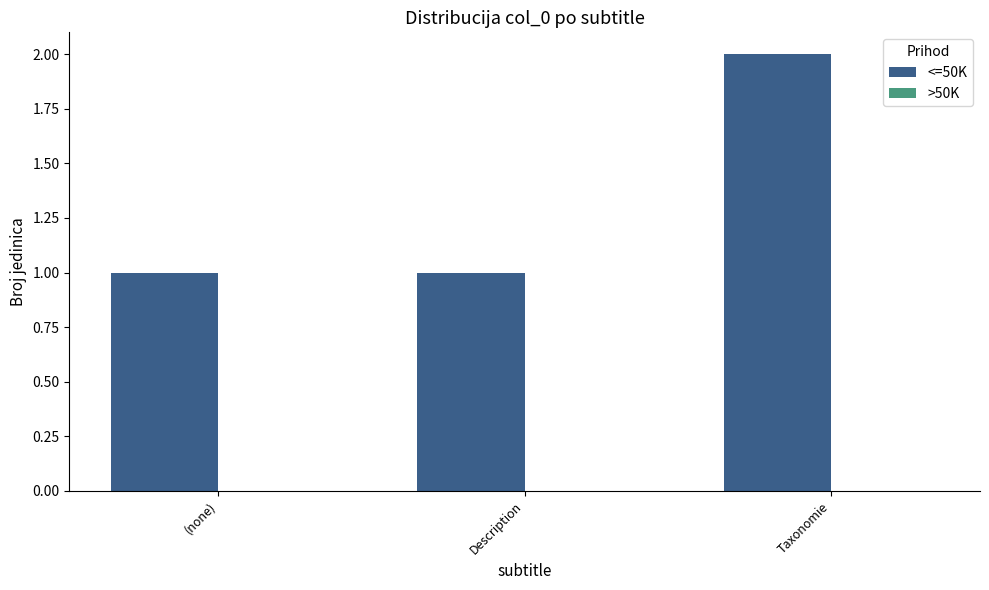

What is the label of the 3rd bar from the right?

(none)